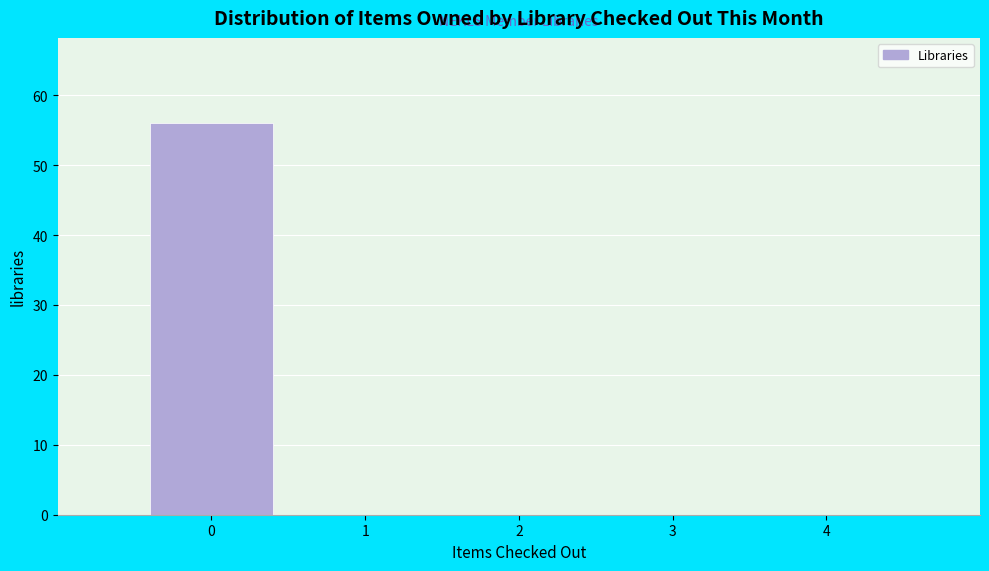

Over which range of the x-axis is the bar tallest?

-0.5 to 0.5